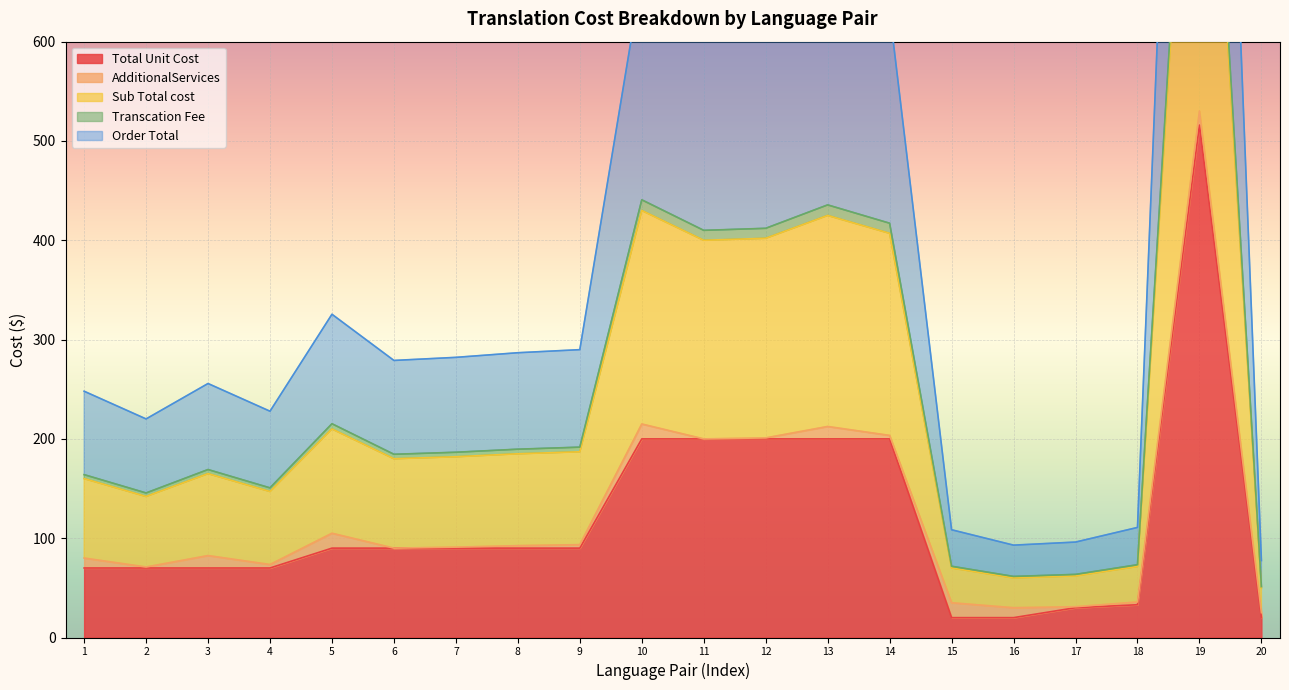

In Order Total, how many points are higher than both neighbors (excluding endpoints)?

5